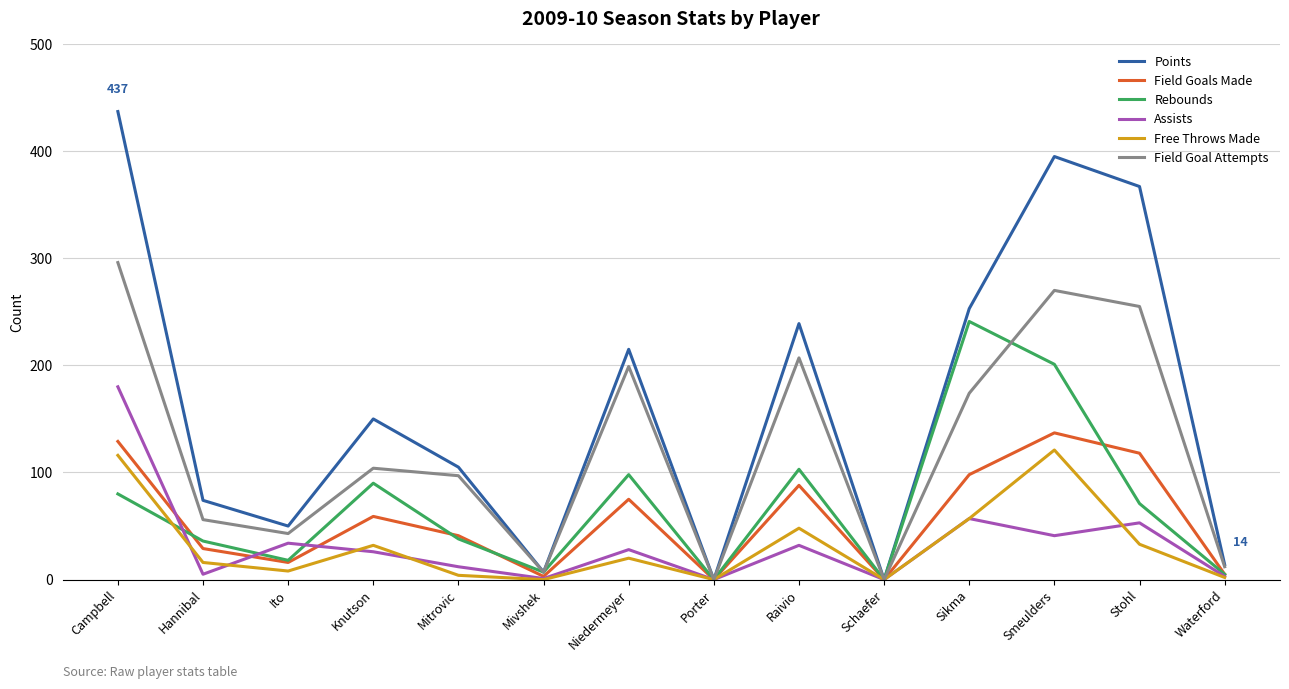

True or false: Points has more than 0 points higher than both neighbors.

True